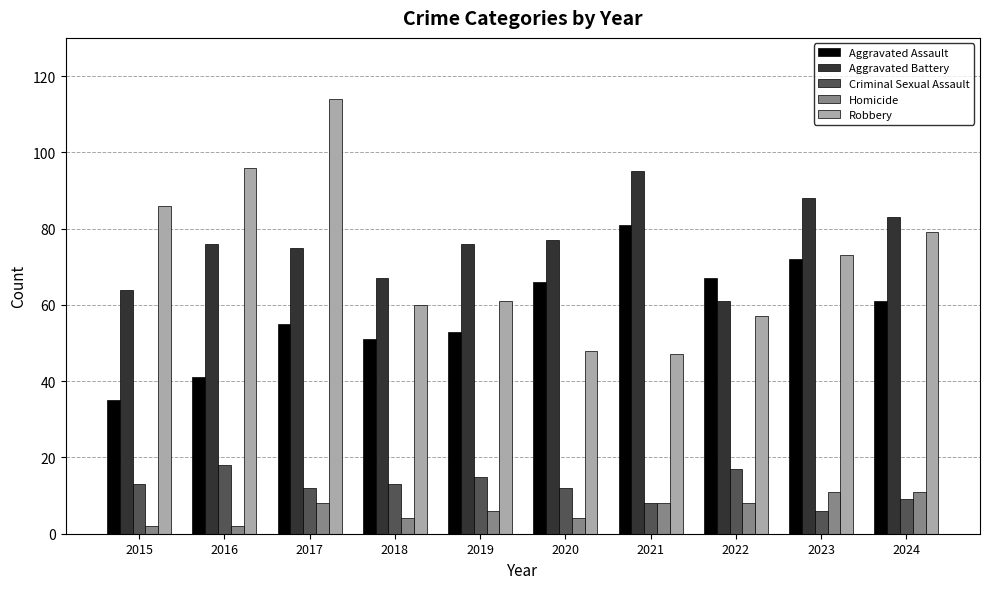

What are all the series names shown in the legend?

Aggravated Assault, Aggravated Battery, Criminal Sexual Assault, Homicide, Robbery